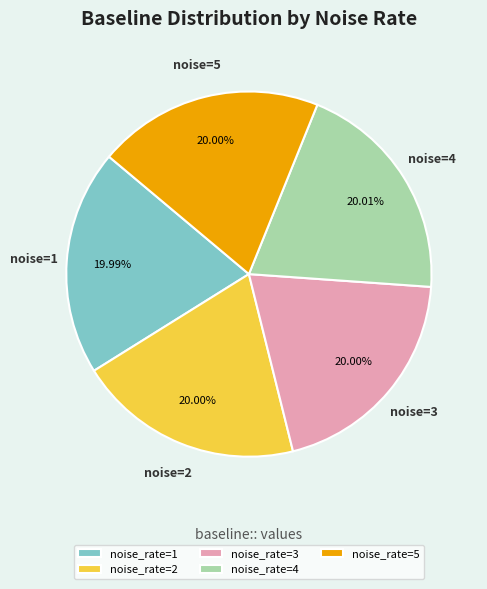

Does noise_rate=1 account for over 50% of the chart?

No